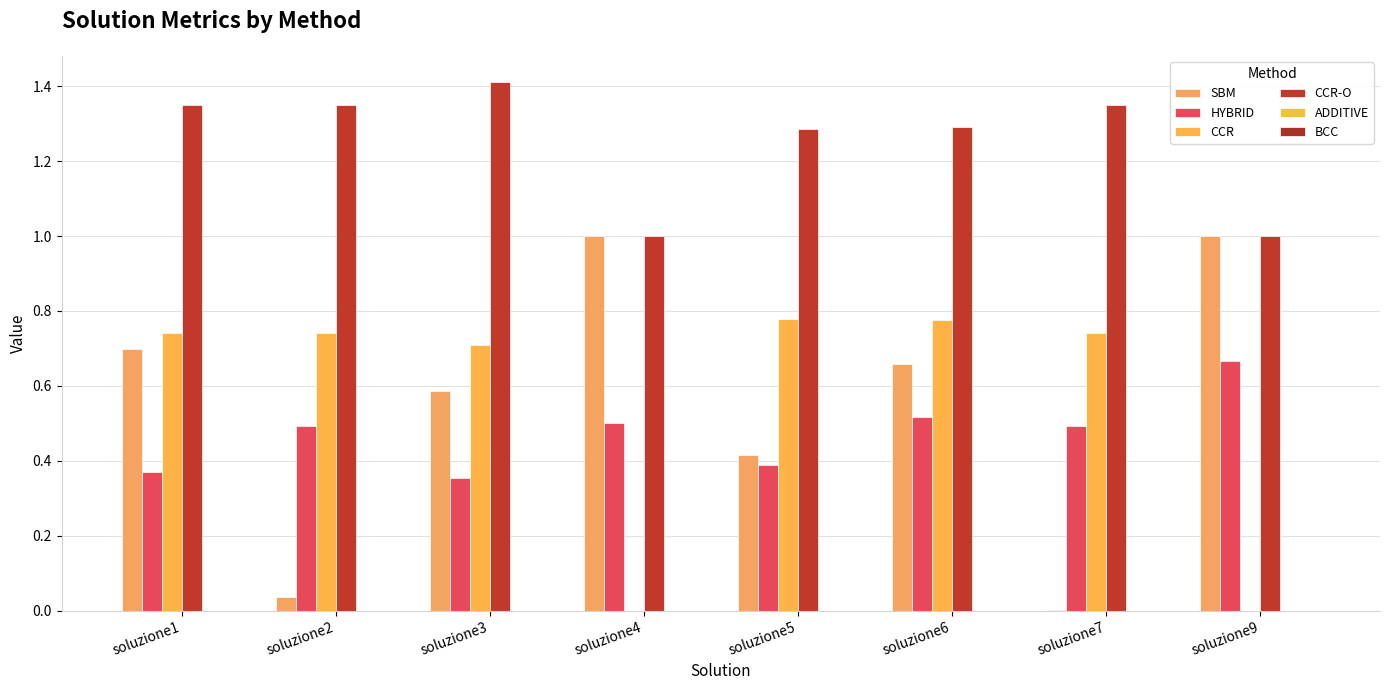

Reading left to right, extract all data points from this chart.

SBM: 0.7	0.0	0.6	1.0	0.4	0.7	0.0	1.0
HYBRID: 0.4	0.5	0.4	0.5	0.4	0.5	0.5	0.7
CCR: 0.7	0.7	0.7	0.0	0.8	0.8	0.7	0.0
CCR-O: 1.3	1.3	1.4	1.0	1.3	1.3	1.3	1.0
ADDITIVE: 0.0	0.0	0.0	0.0	-0.0	0.0	0.0	0.0
BCC: 0.0	0.0	0.0	0.0	0.0	0.0	0.0	0.0